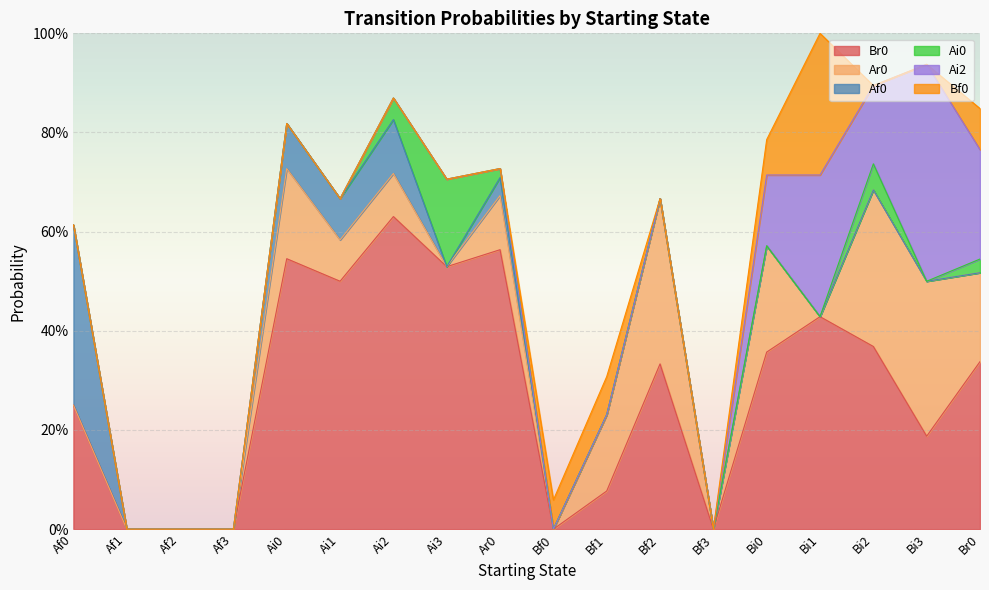

Which series has the largest total across all categories?

Br0